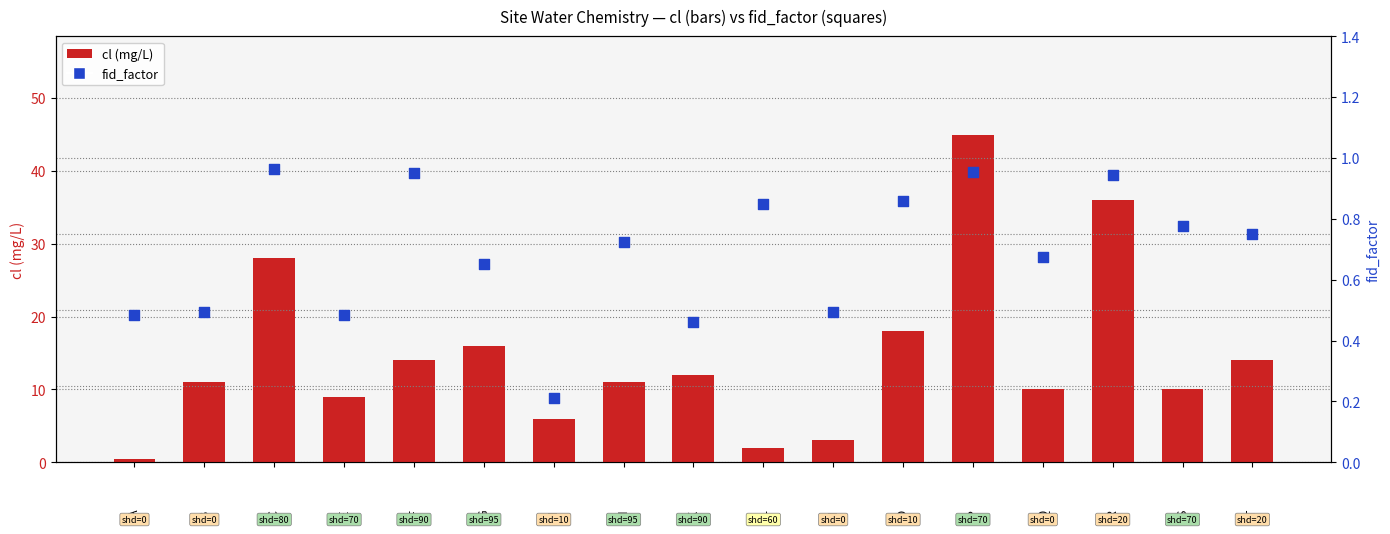

Which series has the largest Y range (max minus min)?

cl